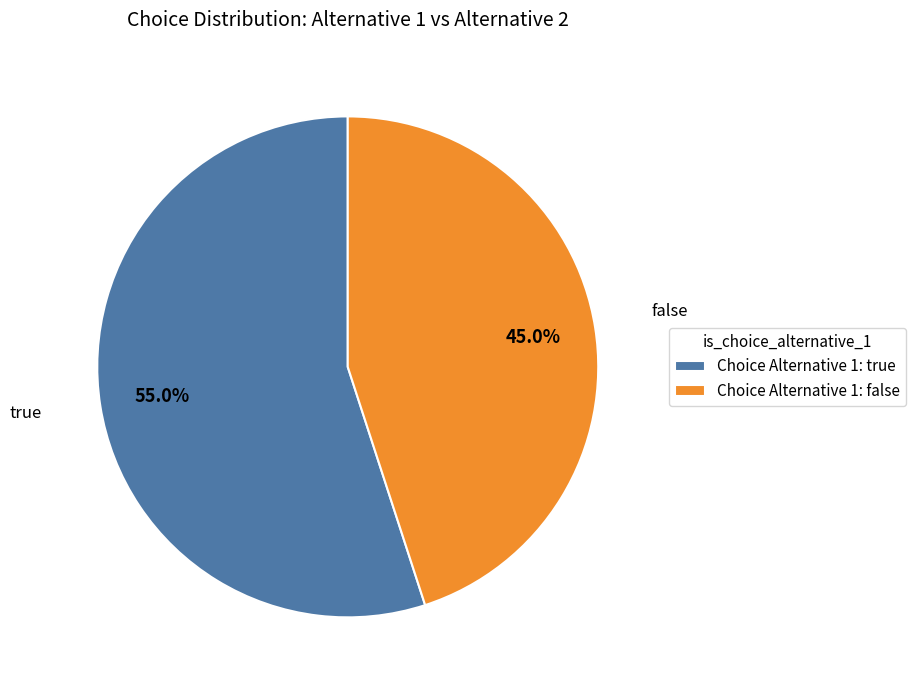

Is the sum of Choice Alternative 1: false and Choice Alternative 1: true greater than half?

Yes